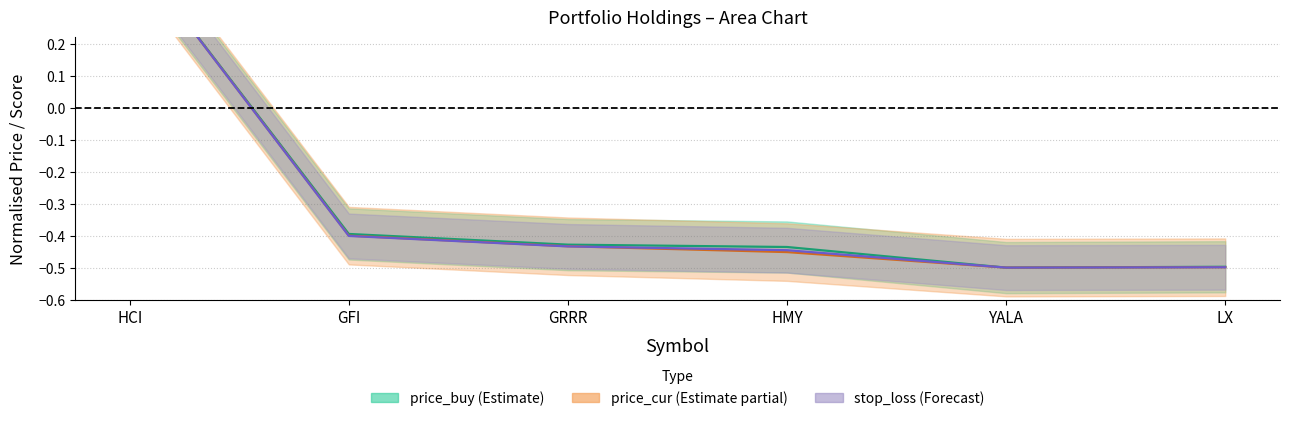

The price_buy series shows -0.4 at GFI. True or false?

True